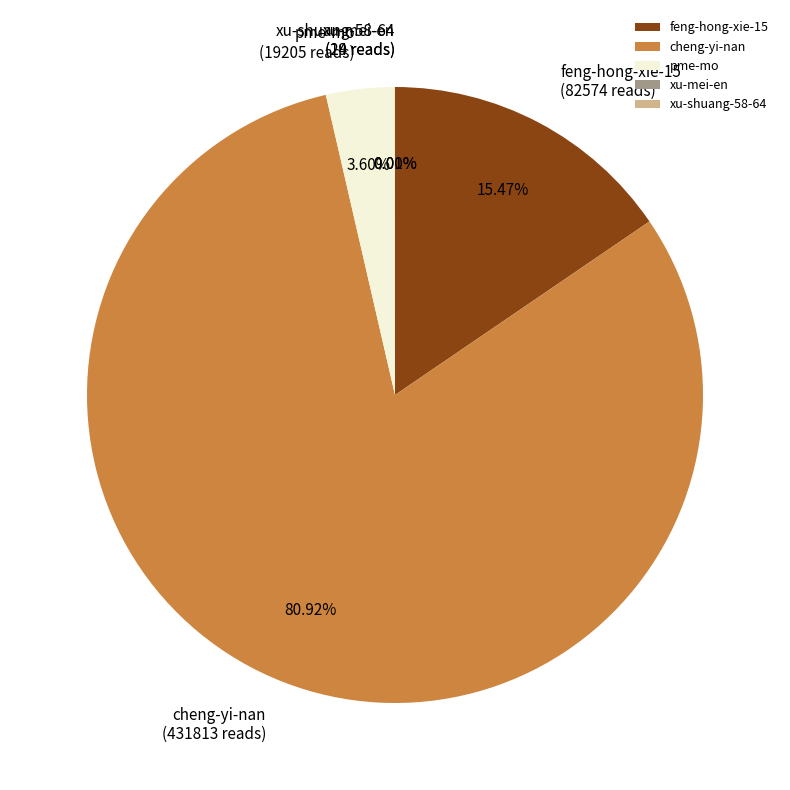

To the nearest percent, what percentage of the pie is feng-hong-xie-15?

15%